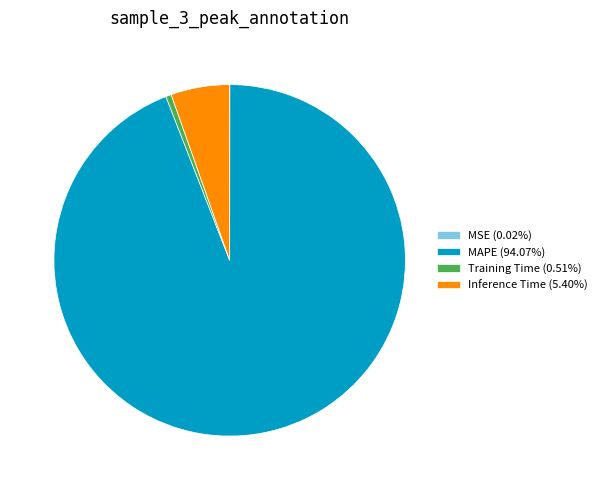

What is the largest slice in the pie chart?

MAPE